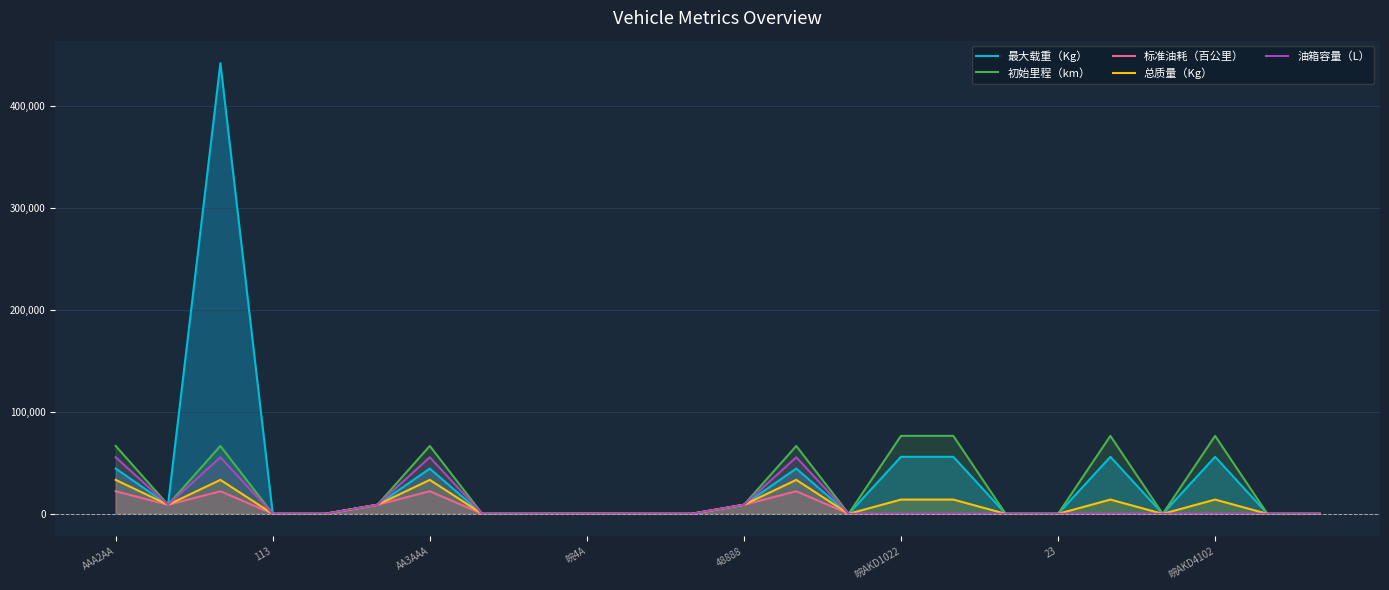

What is the difference between the maximum and minimum values in the 油箱容量（L） series?

55554